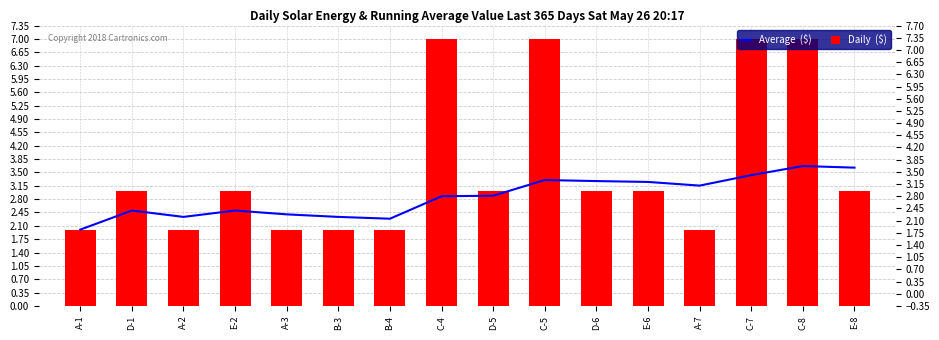

Which series has the largest total across all categories?

Daily  ($)